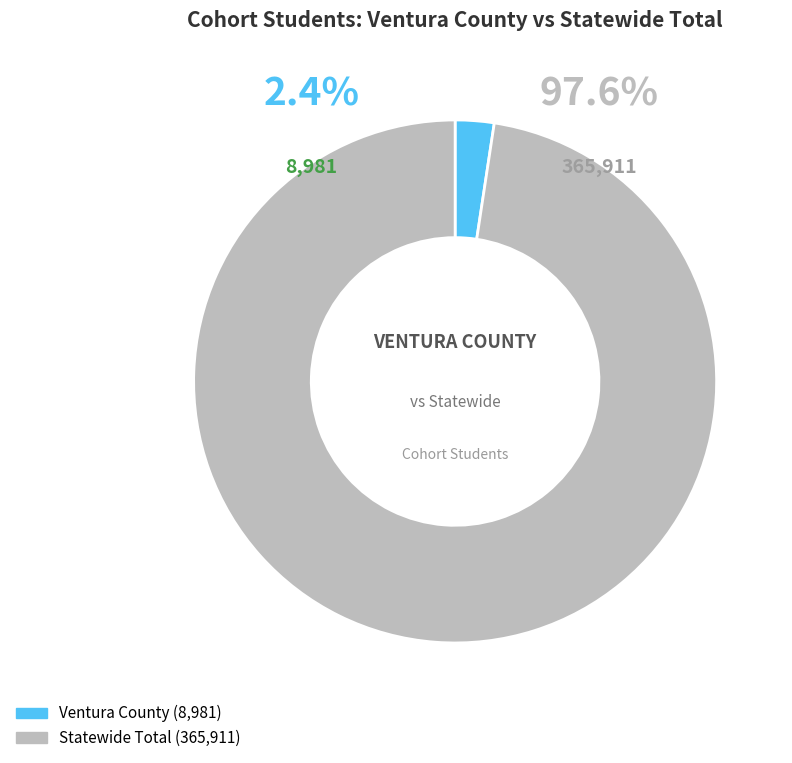

What is the change in value from Ventura County to Statewide Total?

+356930